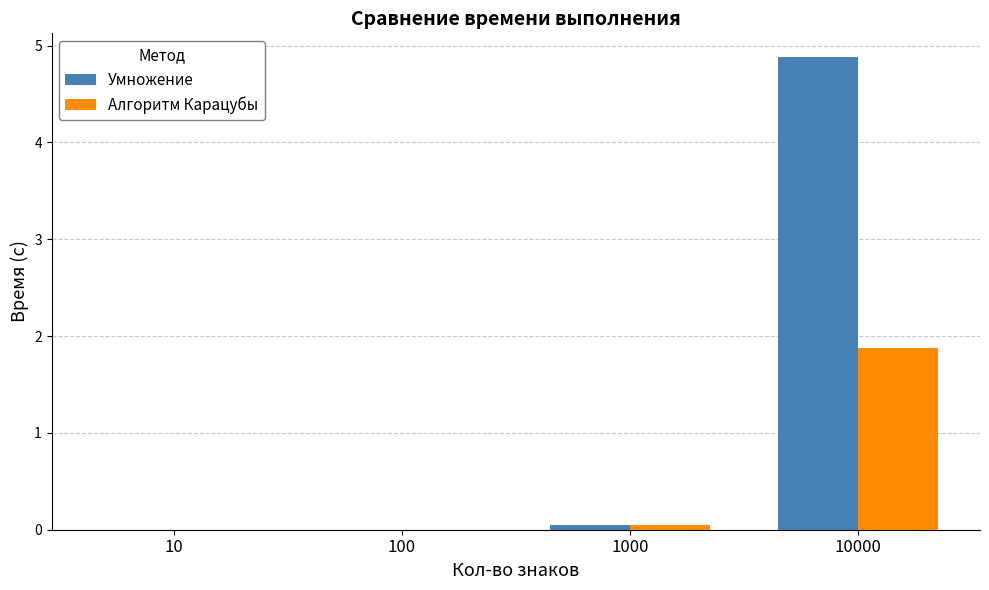

At which category is the sum across all series the highest?

10000